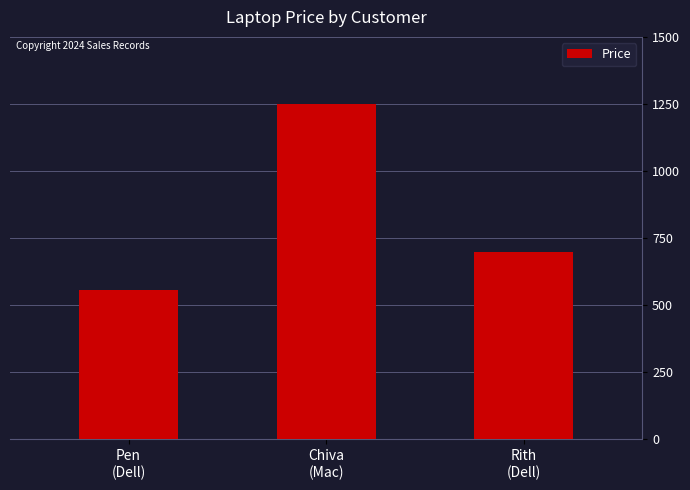

How many data points are less than 699?

1